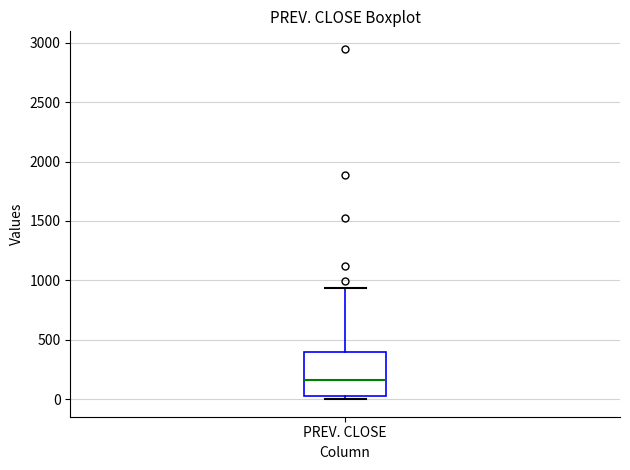

Where does the upper whisker of the box for PREV. CLOSE end on the y-axis? The values are not printed on the chart, so give them approximately, as read against the axis.

950